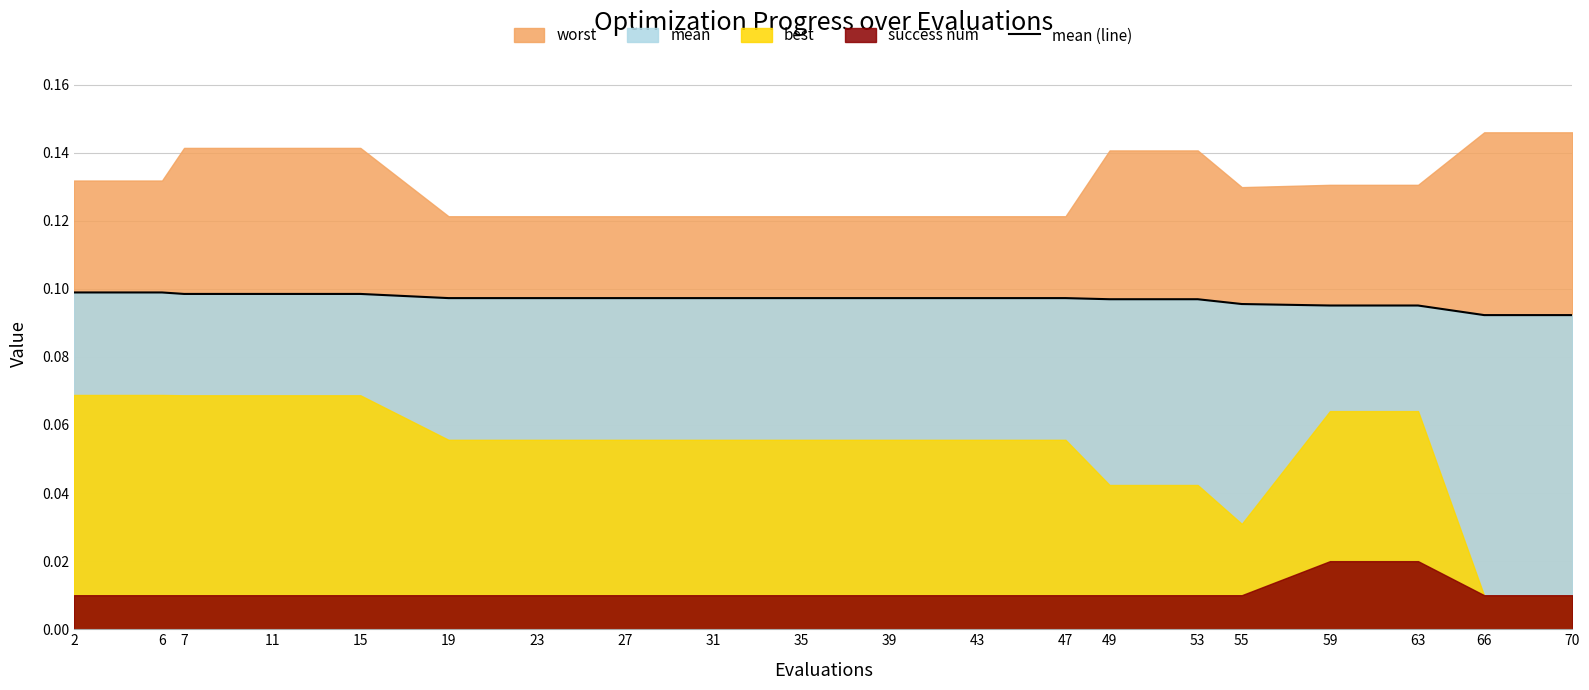

How many lines are shown in the chart?

1